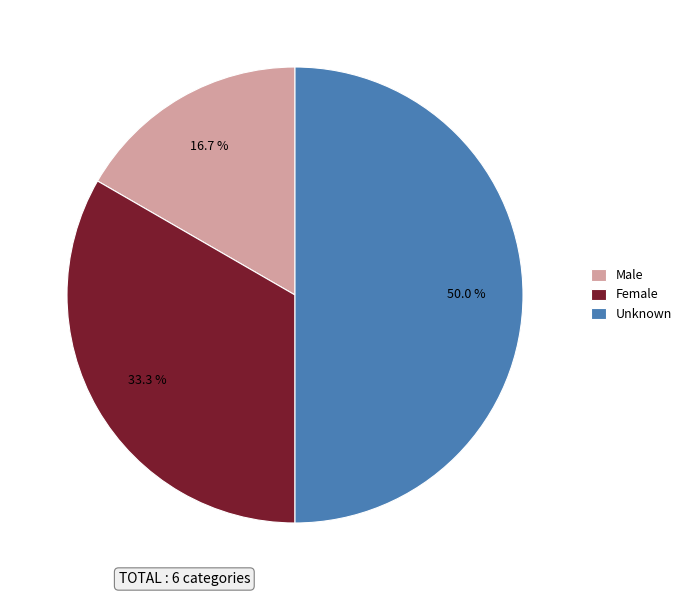

Does Male represent more than half of the total?

No